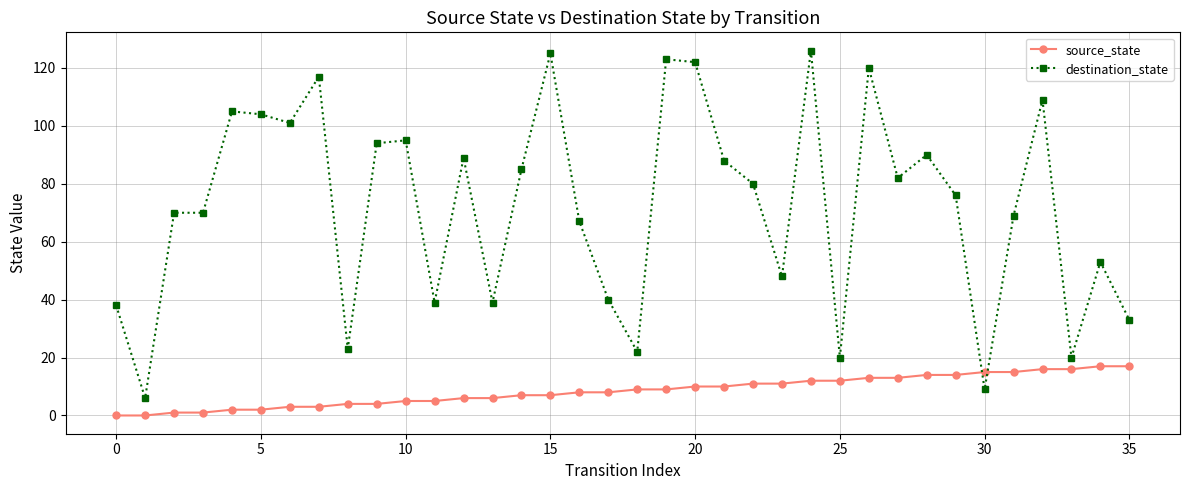

Count the number of data series in this chart.

2